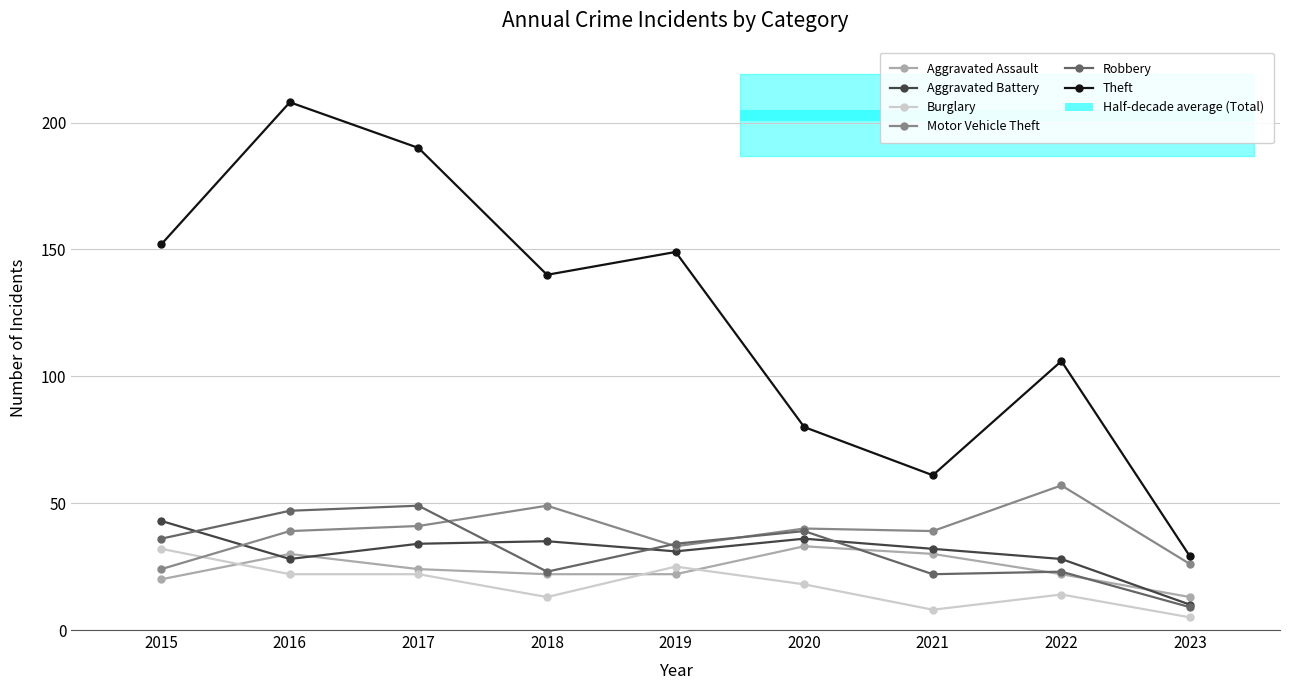

Reading right to left, transcribe all the data shown in this chart.

Aggravated Assault: 2023=13	2022=22	2021=30	2020=33	2019=22	2018=22	2017=24	2016=30	2015=20
Aggravated Battery: 2023=10	2022=28	2021=32	2020=36	2019=31	2018=35	2017=34	2016=28	2015=43
Burglary: 2023=5	2022=14	2021=8	2020=18	2019=25	2018=13	2017=22	2016=22	2015=32
Motor Vehicle Theft: 2023=26	2022=57	2021=39	2020=40	2019=33	2018=49	2017=41	2016=39	2015=24
Robbery: 2023=9	2022=23	2021=22	2020=39	2019=34	2018=23	2017=49	2016=47	2015=36
Theft: 2023=29	2022=106	2021=61	2020=80	2019=149	2018=140	2017=190	2016=208	2015=152